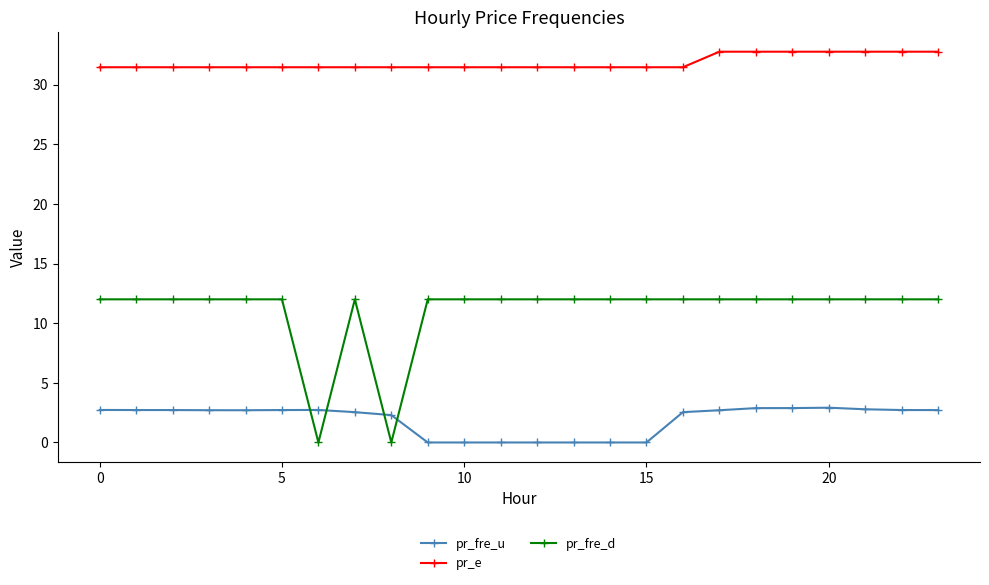

What is the maximum value for pr_fre_u?

2.9